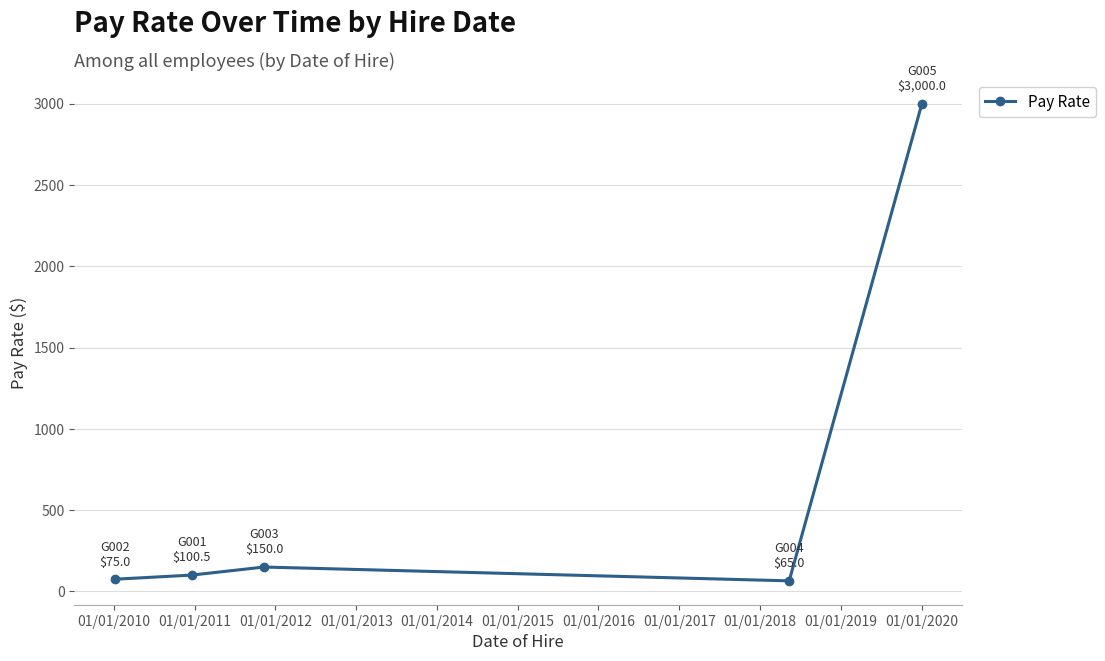

True or false: the data has more than 2 interior local peaks.

False